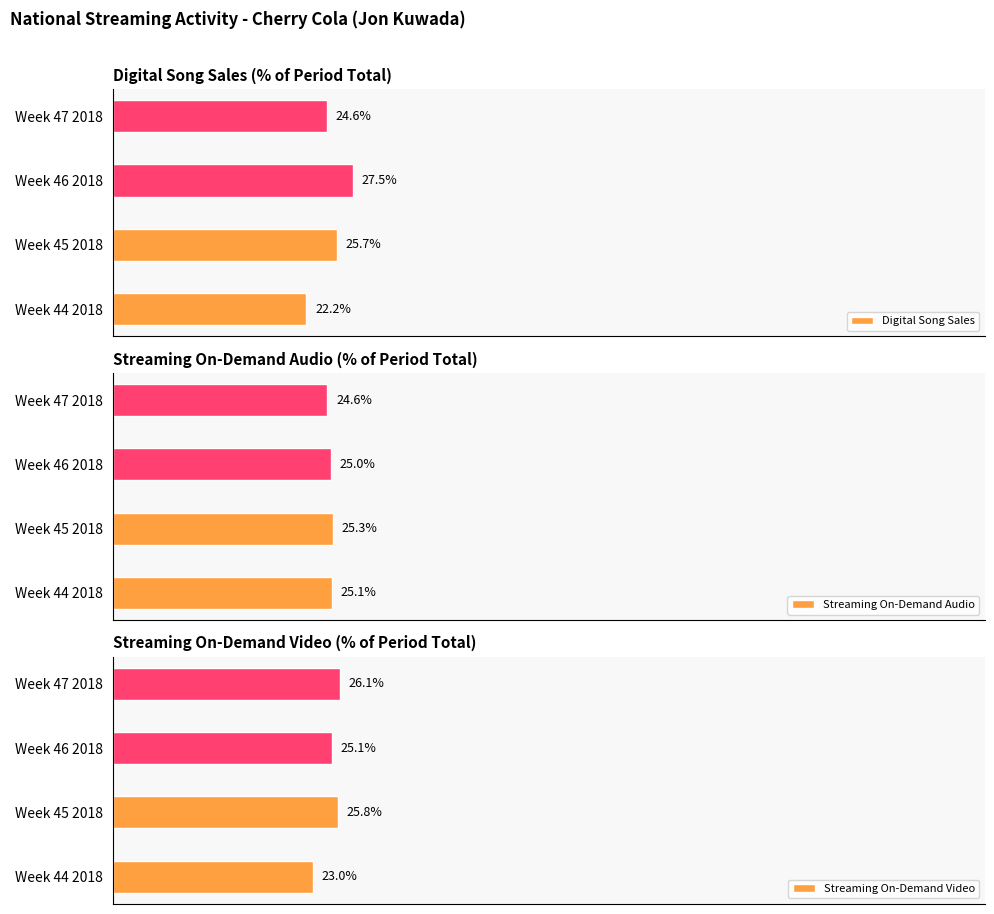

Reading left to right, transcribe all the data shown in this chart.

Digital Song Sales: 22.2	25.7	27.5	24.6
Streaming On-Demand Audio: 25.1	25.3	25.0	24.6
Streaming On-Demand Video: 23.0	25.8	25.1	26.1